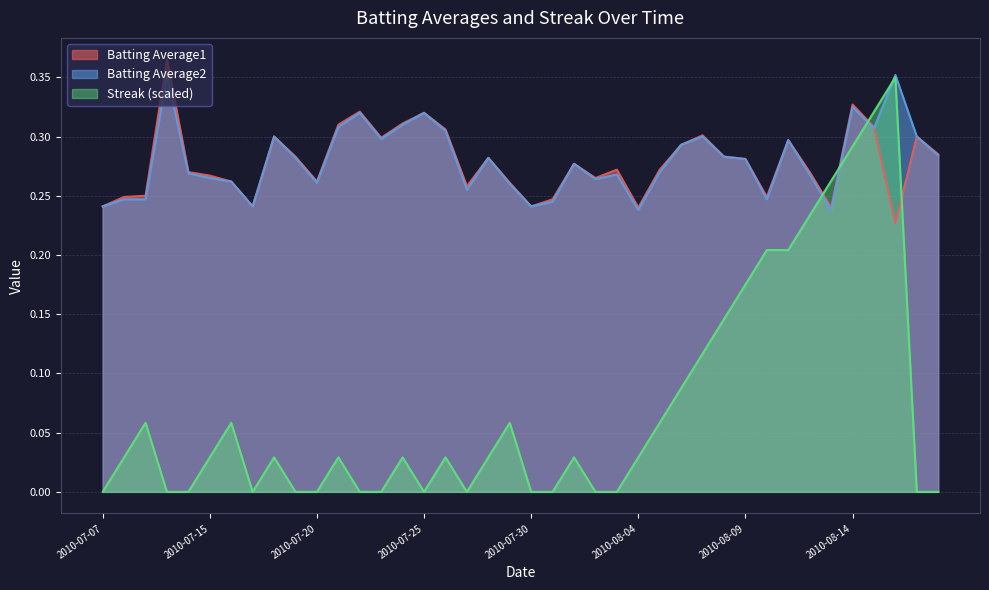

The value of Streak at 2010-08-13 is 0.3. True or false?

True